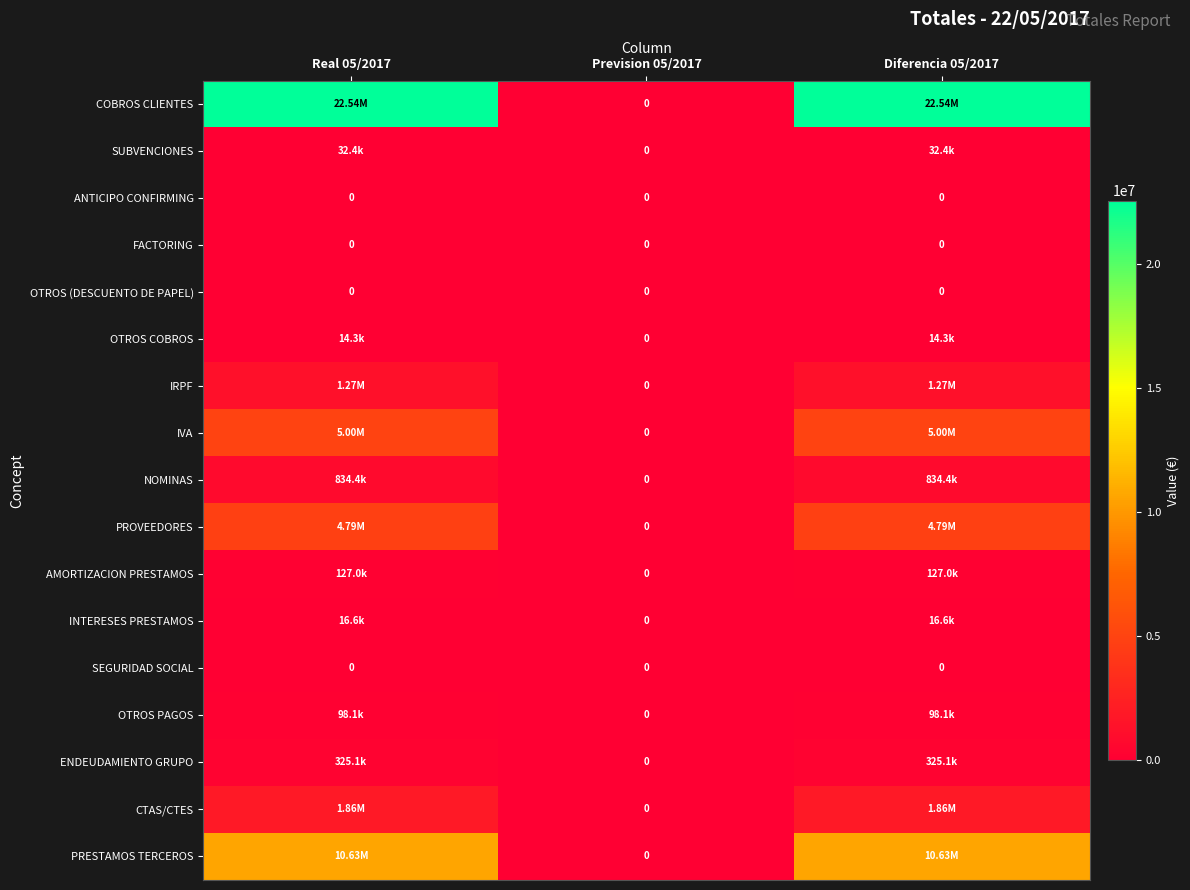

The CTAS/CTES series shows 1858940.5 at Real 05/2017. True or false?

True